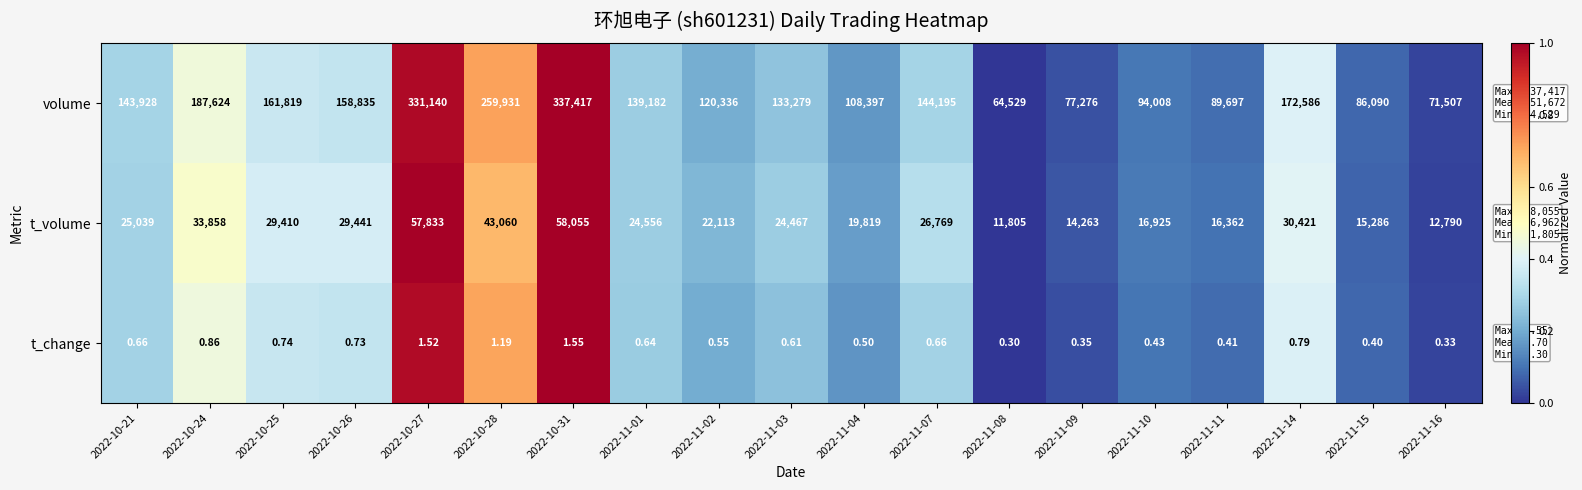

Which series has the largest range (max minus min)?

volume